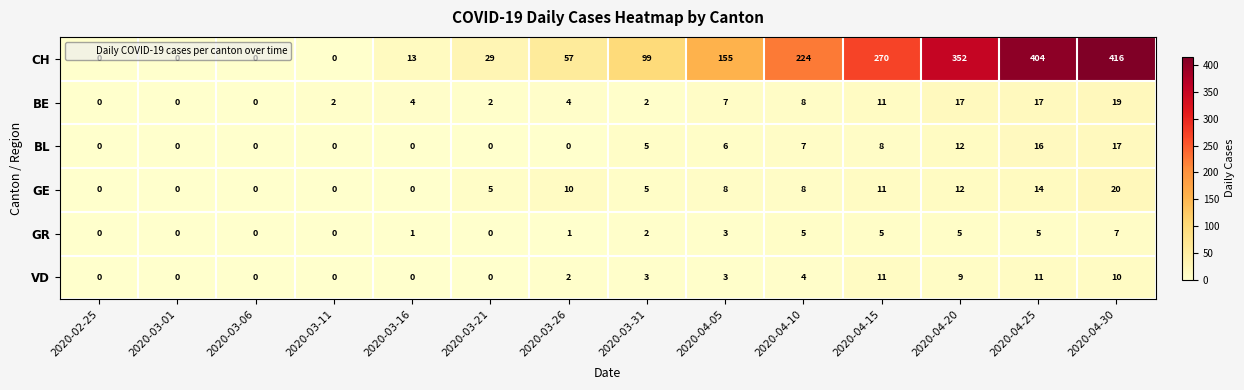

How many positive values does the GR series have?

9